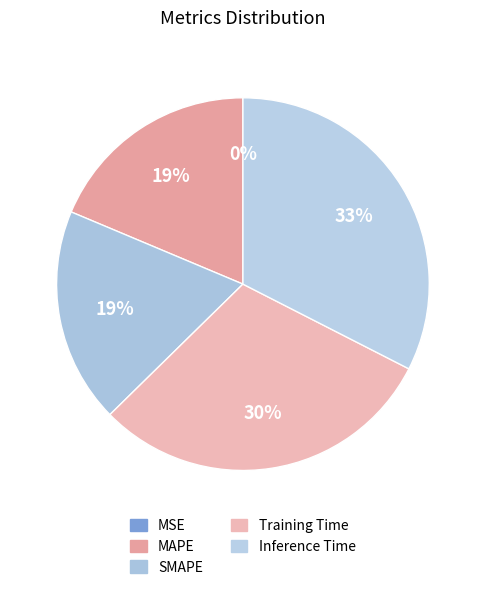

Is it true that SMAPE is 19% of the pie?

True